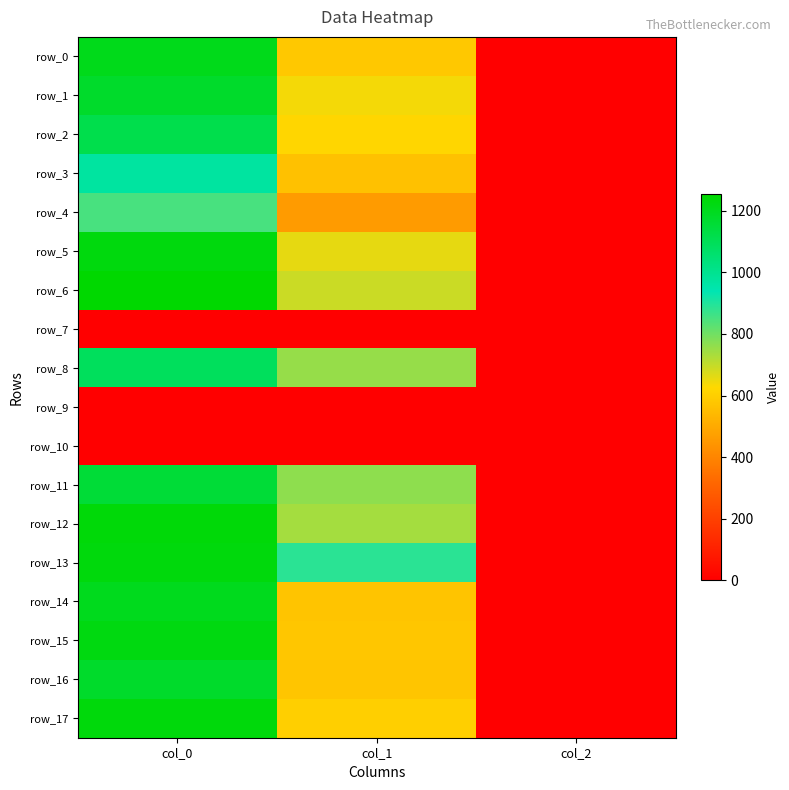

List the labels in order of row_17 value, smallest first.

col_2, col_1, col_0